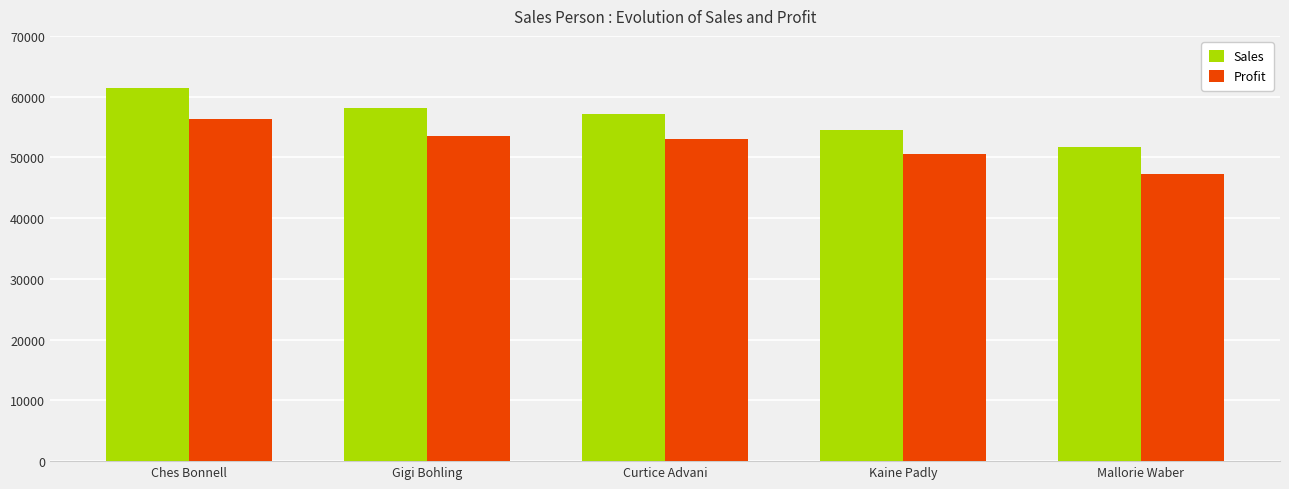

The Sales series shows 17055.9 at Curtice Advani. True or false?

False